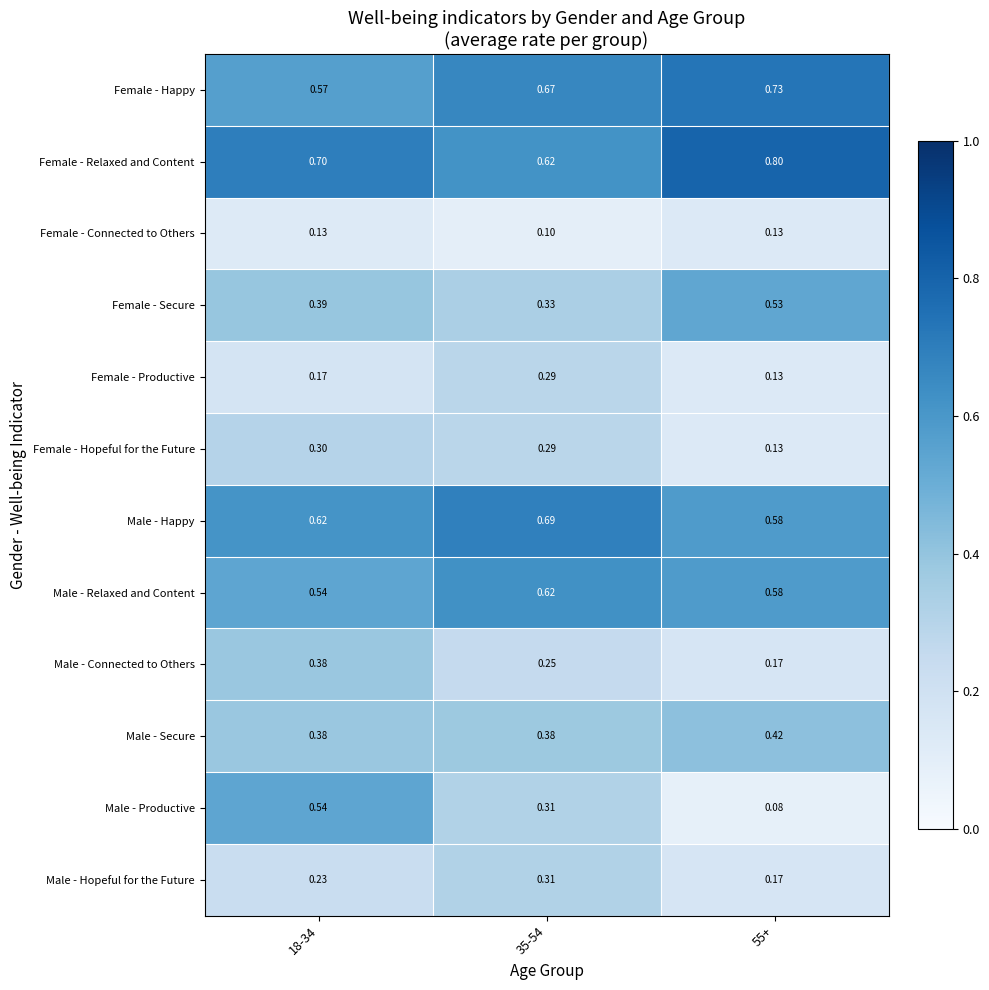

List the series in order of their peak value, lowest first.

Female - Connected to Others, Female - Productive, Female - Hopeful for the Future, Male - Hopeful for the Future, Male - Connected to Others, Male - Secure, Female - Secure, Male - Productive, Male - Relaxed and Content, Male - Happy, Female - Happy, Female - Relaxed and Content